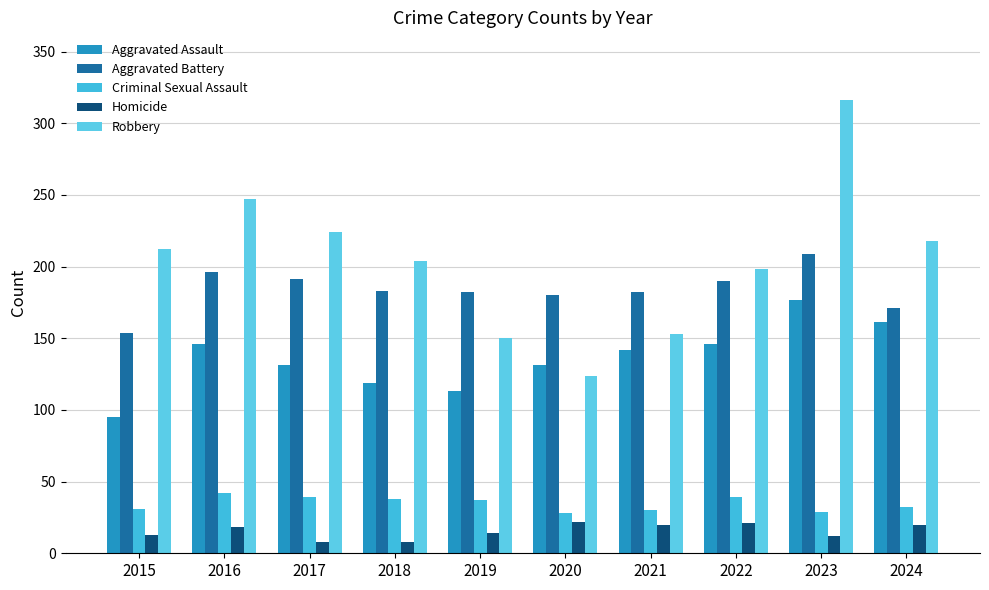

What is the average value of the Criminal Sexual Assault series?

34